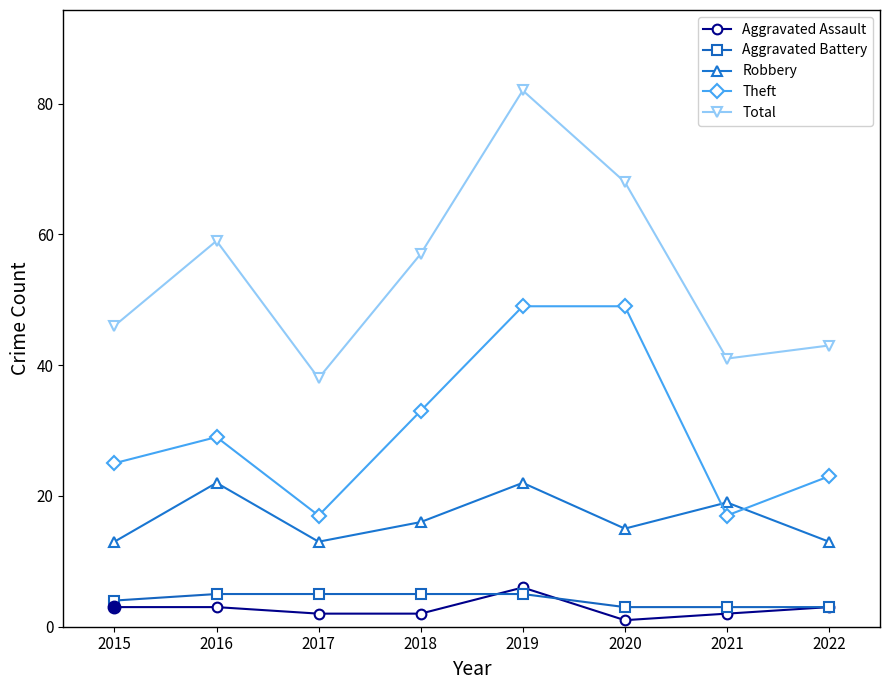

True or false: Robbery and Theft cross at least once.

True